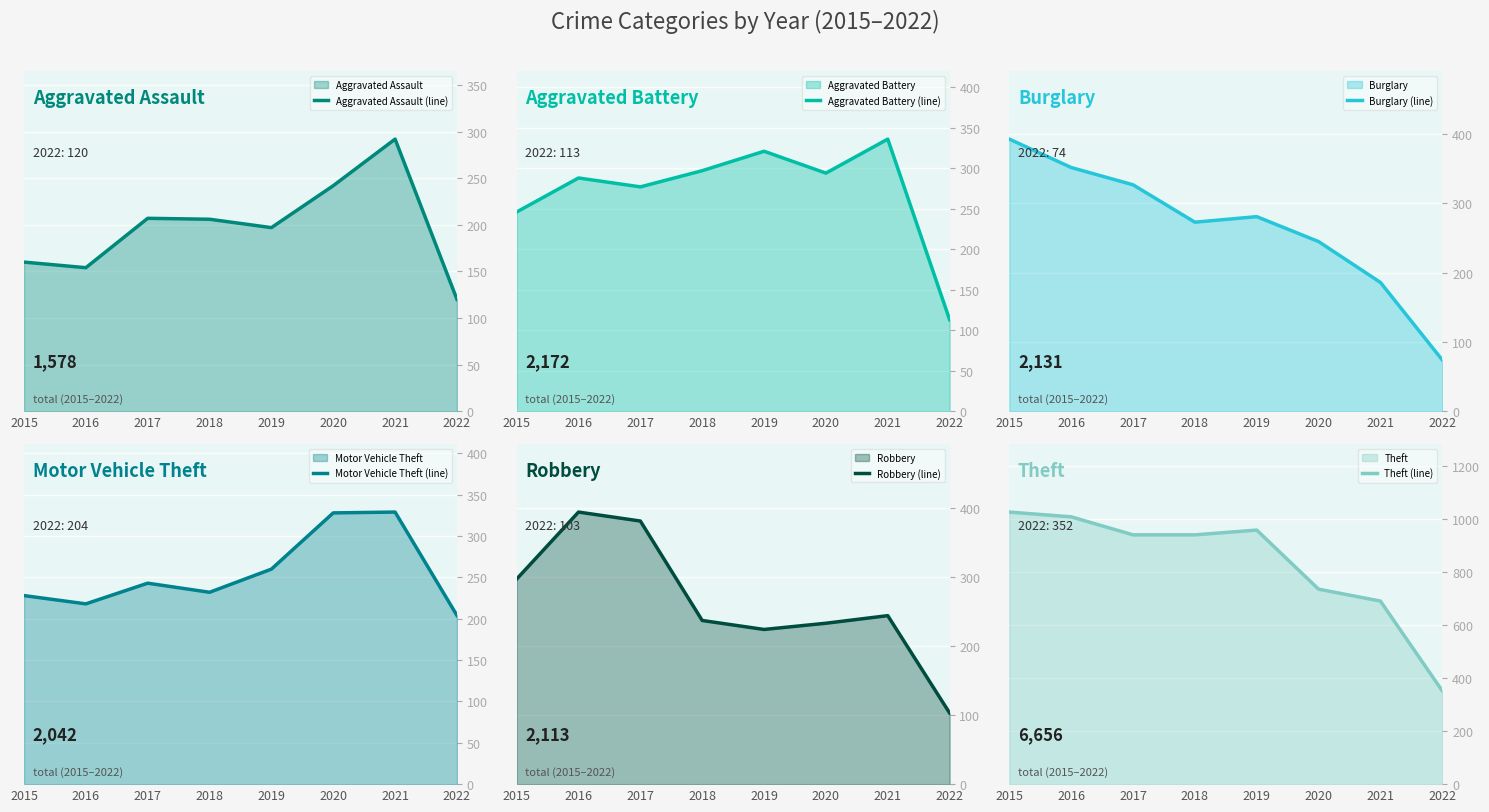

True or false: Aggravated Assault (line) and Theft (line) cross at least once.

False